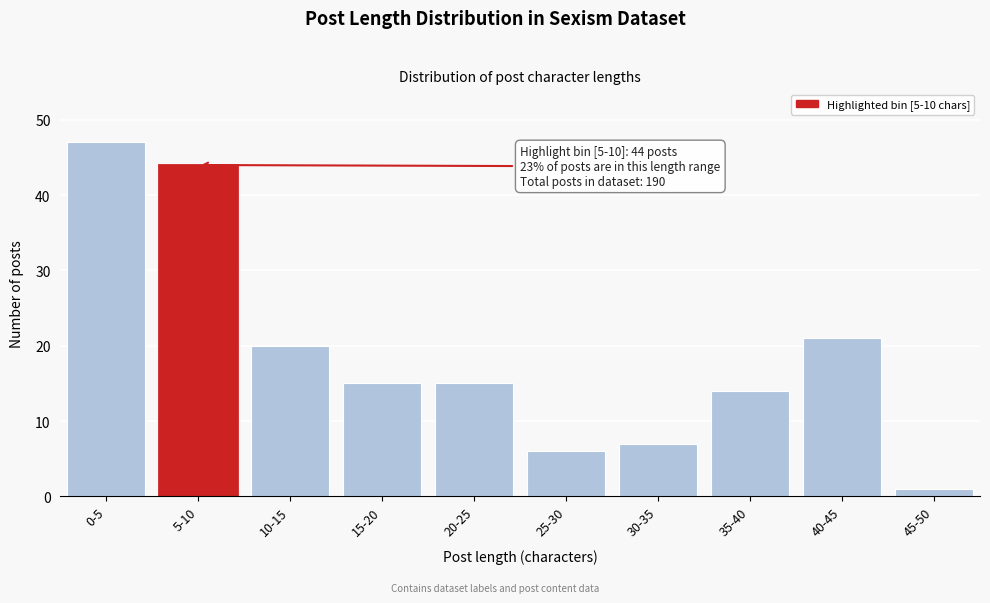

Reading right to left, list all the values displayed in this chart.

45-50=1	40-45=21	35-40=14	30-35=7	25-30=6	20-25=15	15-20=15	10-15=20	5-10=44	0-5=47